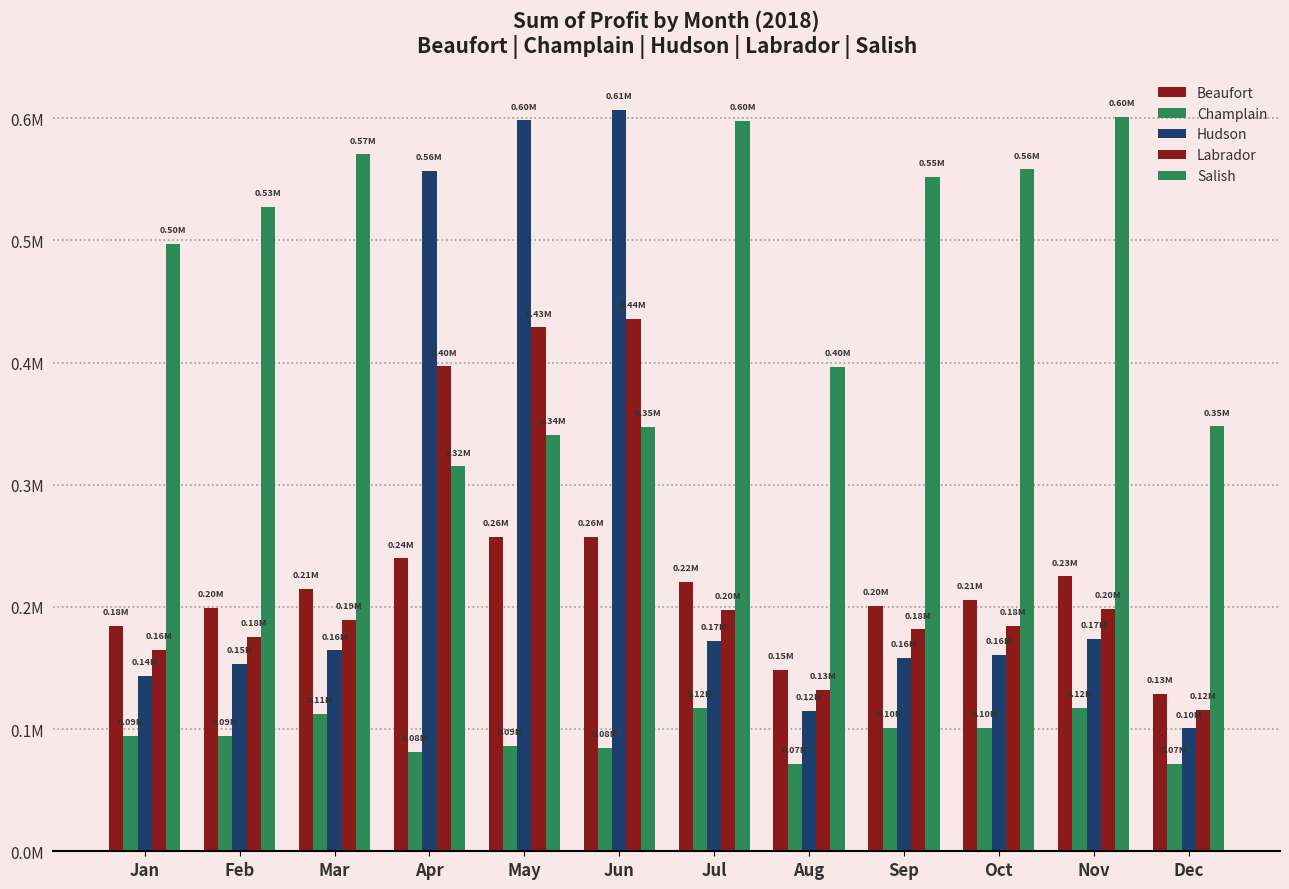

Is it true that Salish equals 608842.8 at May?

False